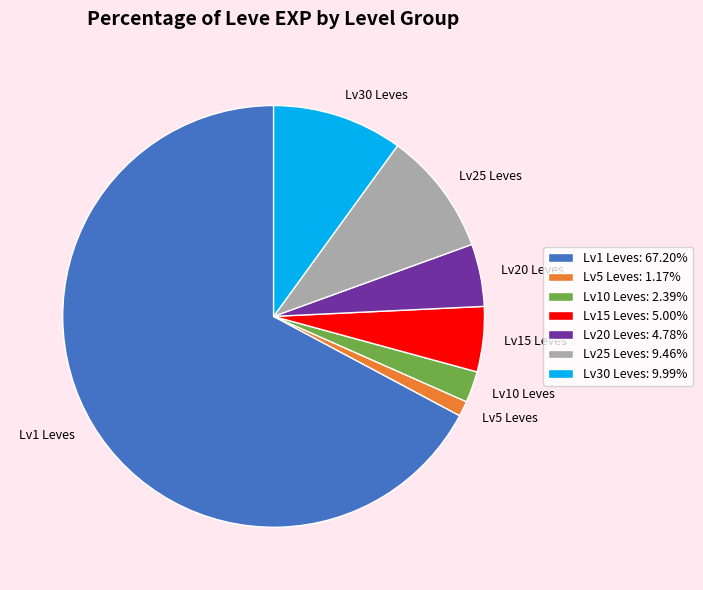

Is there a majority slice in this chart?

Yes